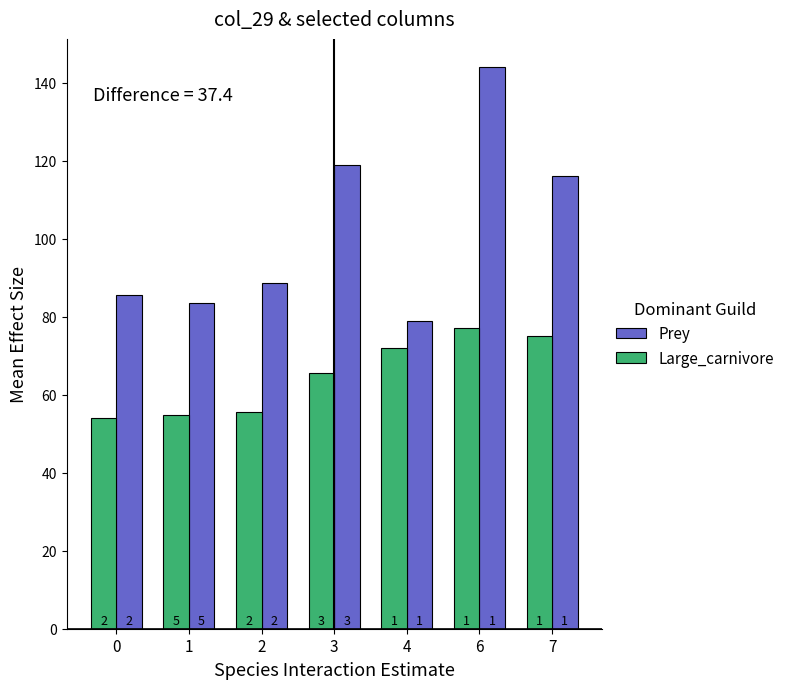

Which category has the lowest value in the Prey series?

4